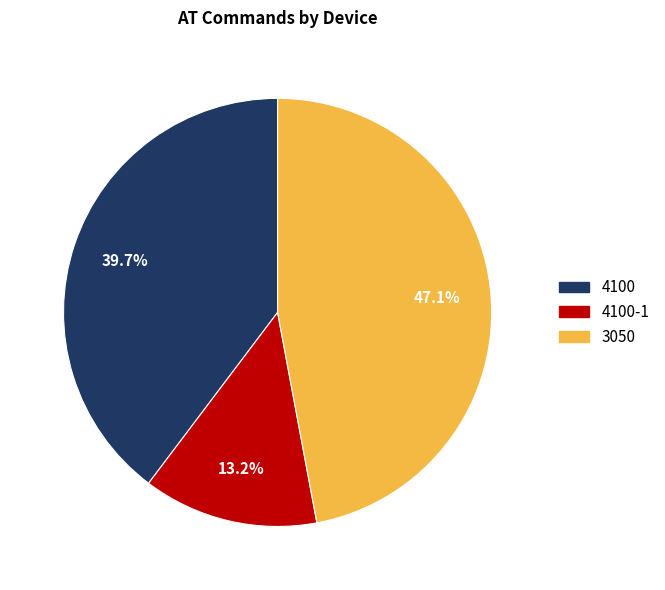

Is there any slice that represents more than half of the pie?

No